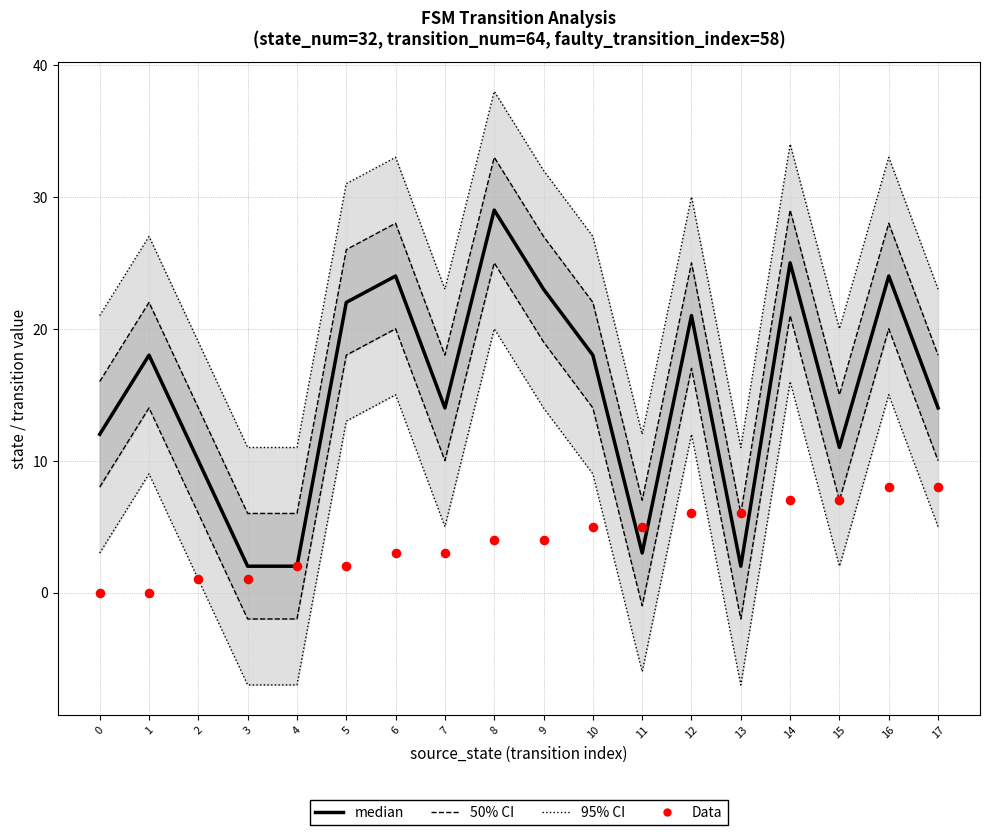

At how many categories does at least one series exceed 0?

18